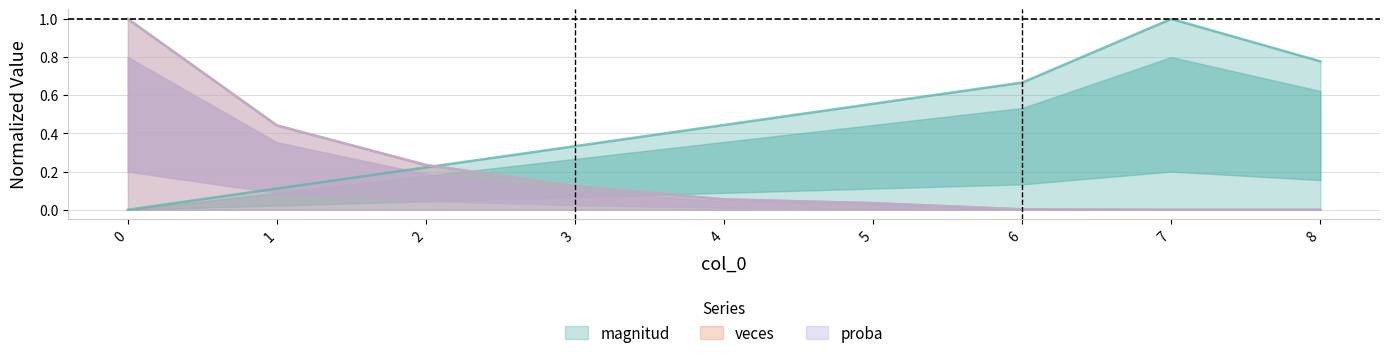

What is the total value across all series at 8?

0.8